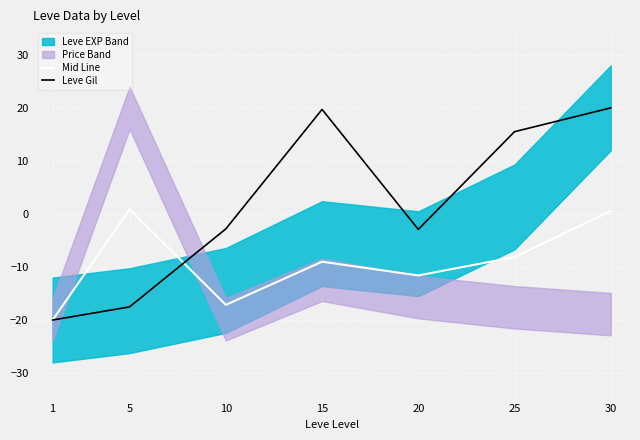

What is the maximum value shown in the chart?

20.0